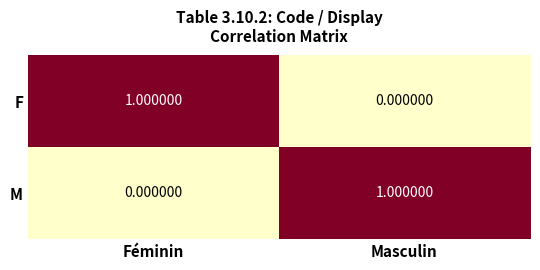

Rank the categories by M value from lowest to highest.

Féminin, Masculin